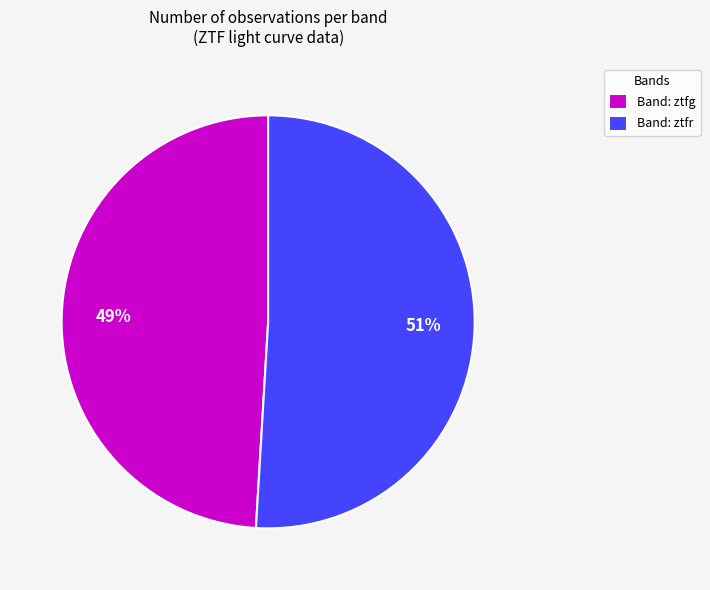

True or false: Band: ztfr accounts for 51% of the total.

True